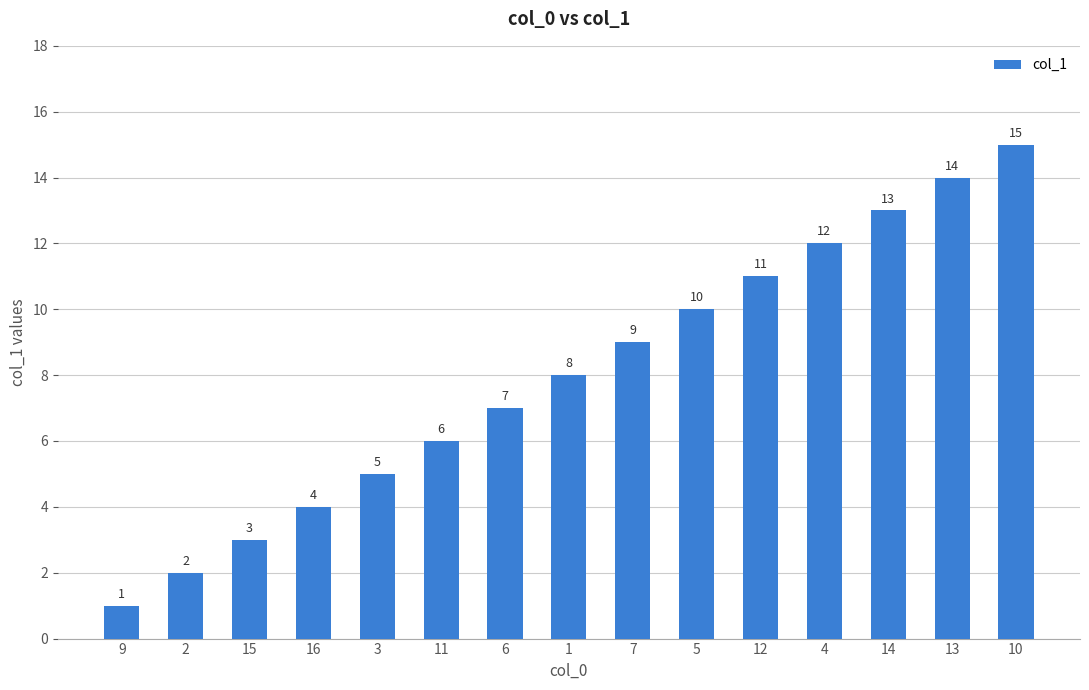

Reading right to left, transcribe all the data shown in this chart.

10=15	13=14	14=13	4=12	12=11	5=10	7=9	1=8	6=7	11=6	3=5	16=4	15=3	2=2	9=1